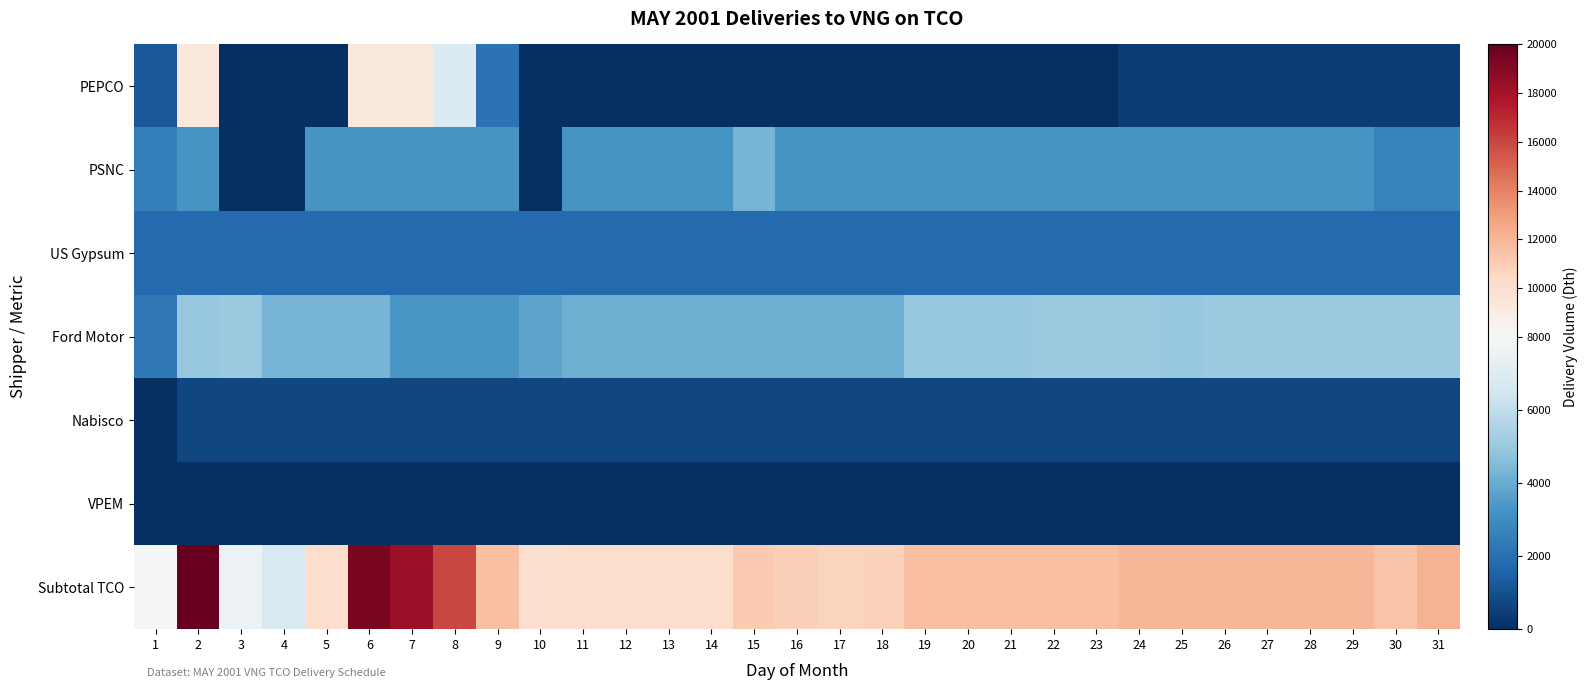

Between 23 and 4, which is larger?

23